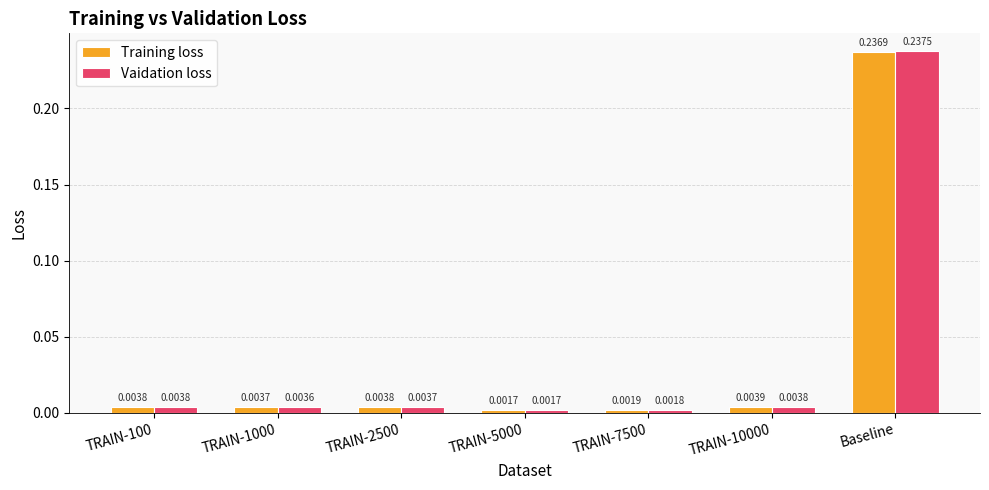

Is the value of Training loss at TRAIN-1000 greater than the value of Vaidation loss at TRAIN-7500?

Yes